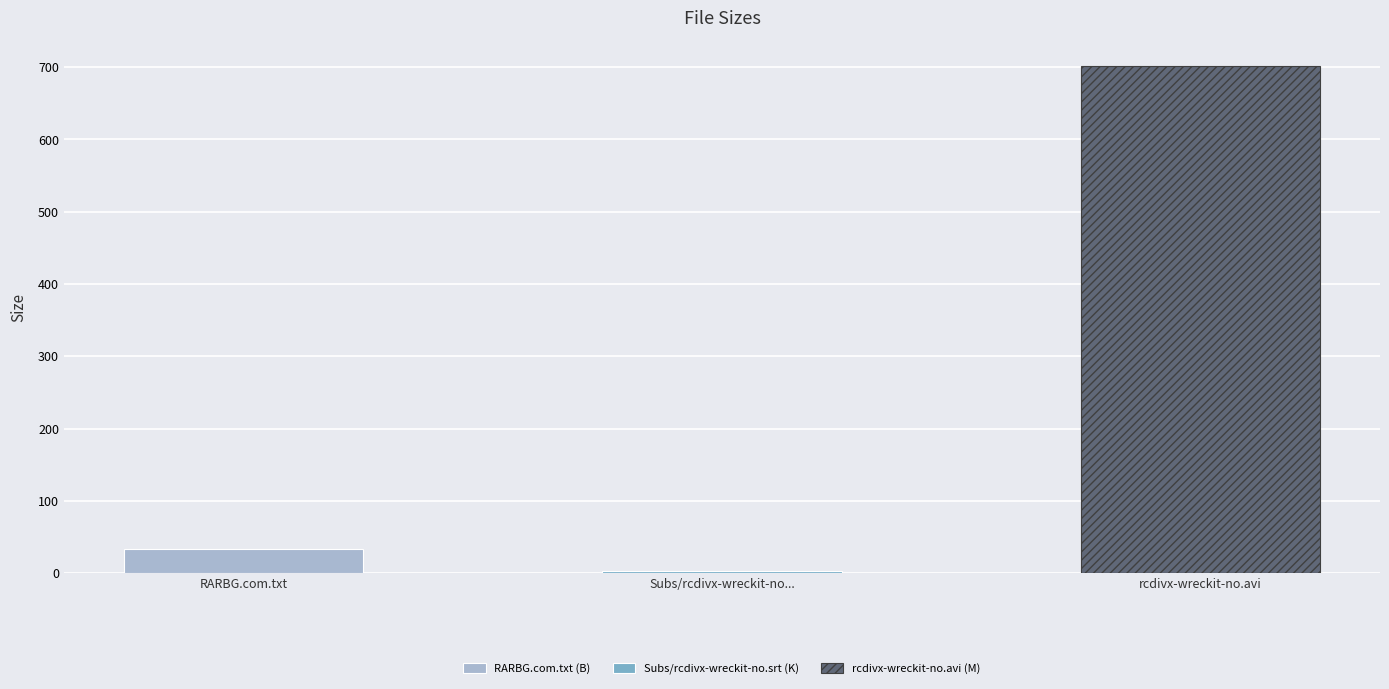

Which label corresponds to the largest value in the chart?

rcdivx-wreckit-no.avi